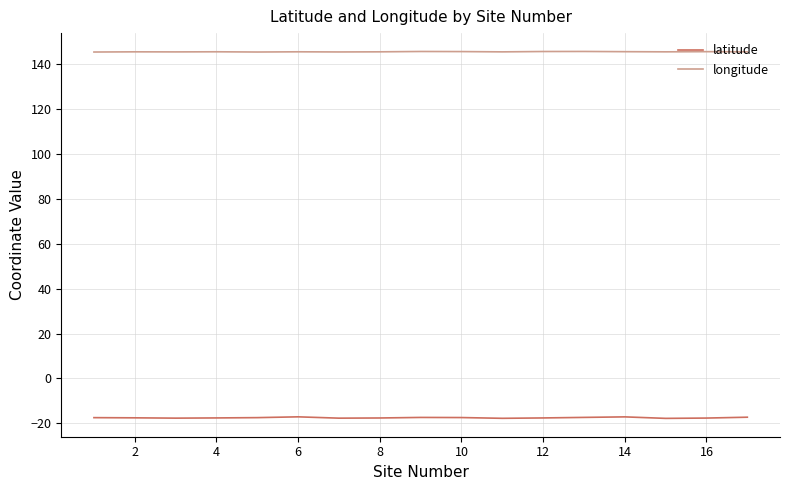

What is the minimum value for latitude?

-17.8